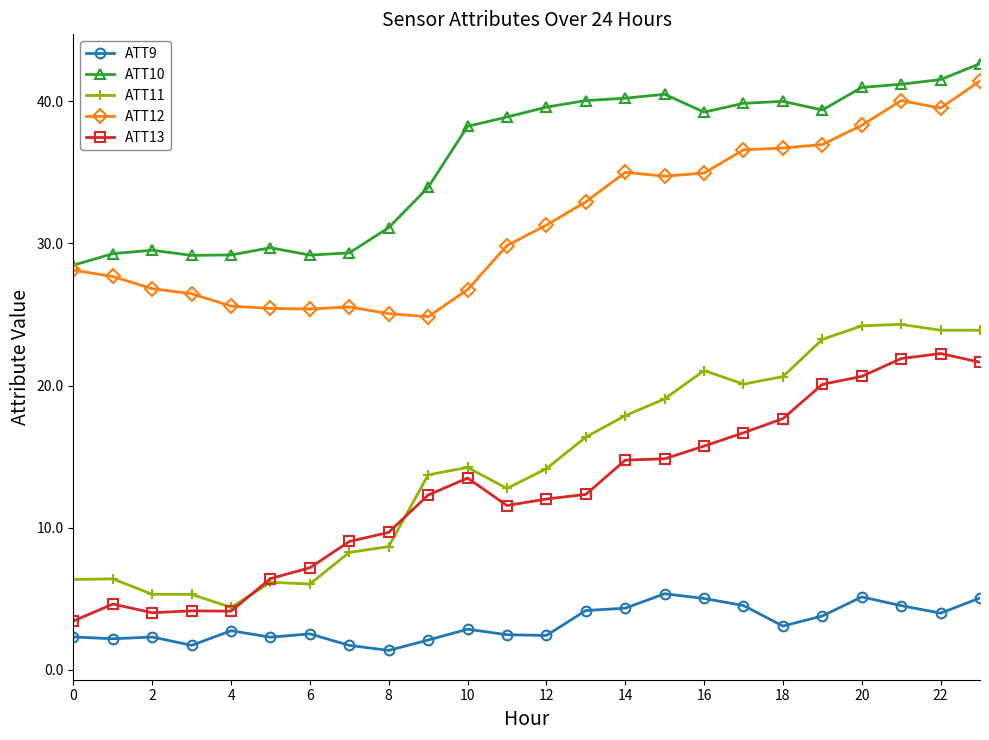

True or false: ATT10 and ATT13 intersect in this chart.

False